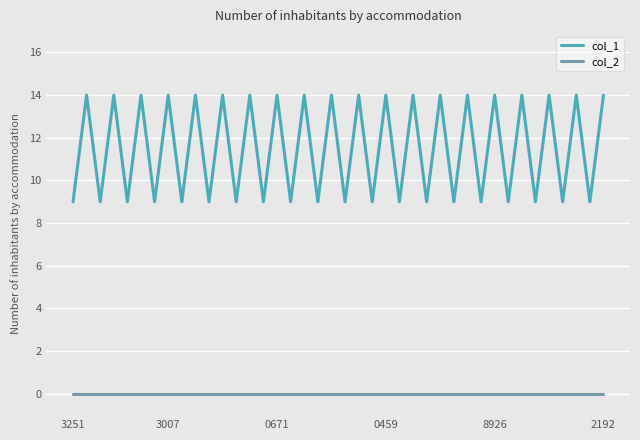

What is the minimum value for col_1?

9